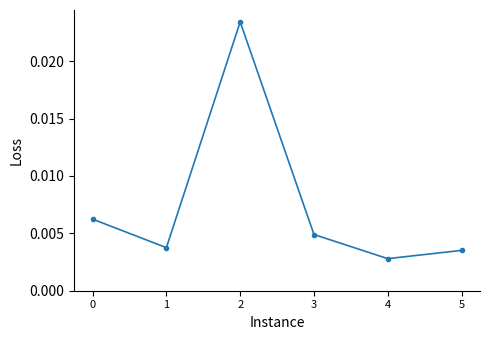

Count the values in the range 0 to 1.

6